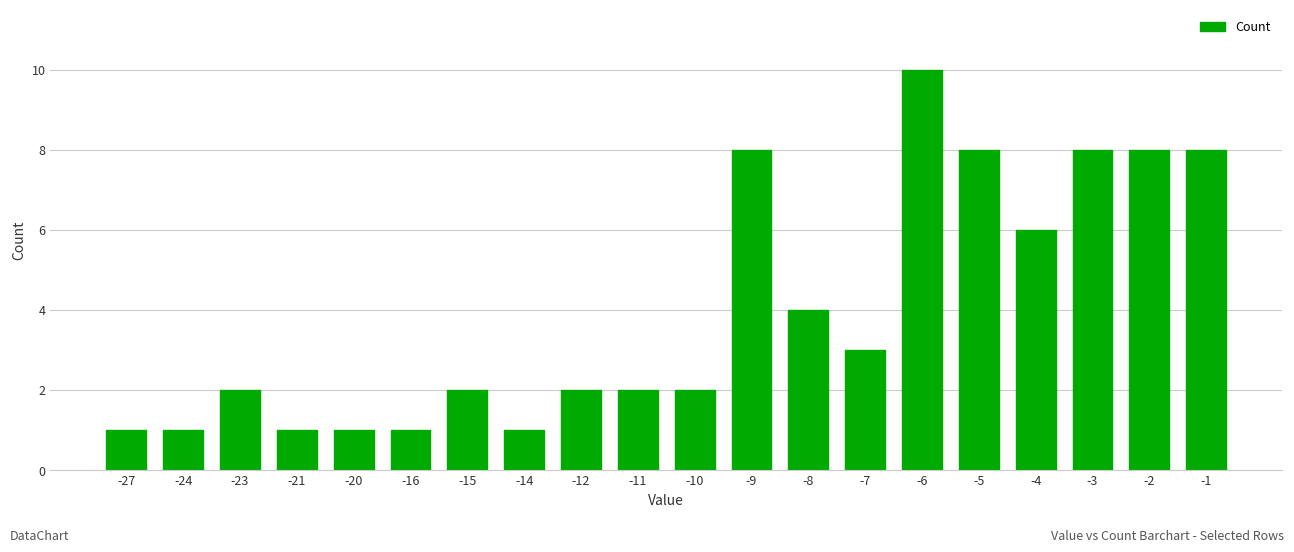

Is it true that the value at -27 is 1?

True